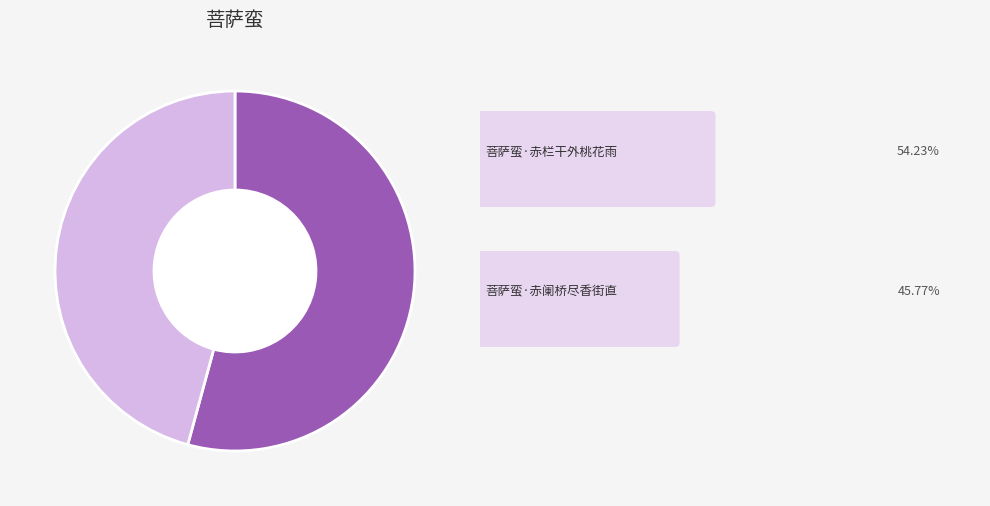

Is there any slice that represents more than half of the pie?

Yes